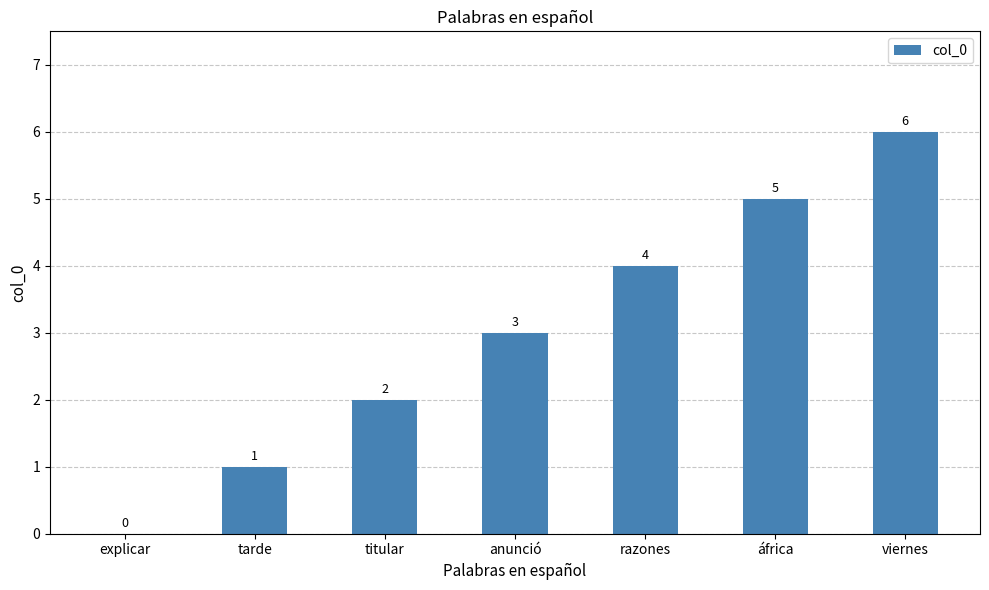

How many values are between 1 and 5?

5